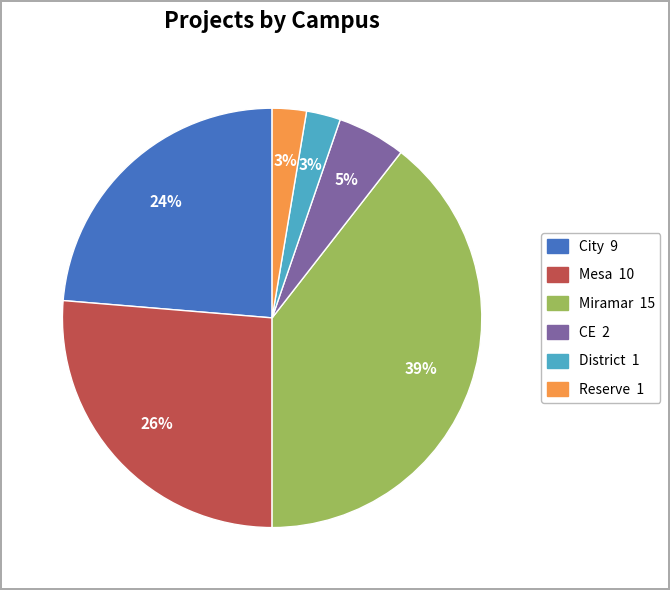

What is the largest slice in the pie chart?

Miramar